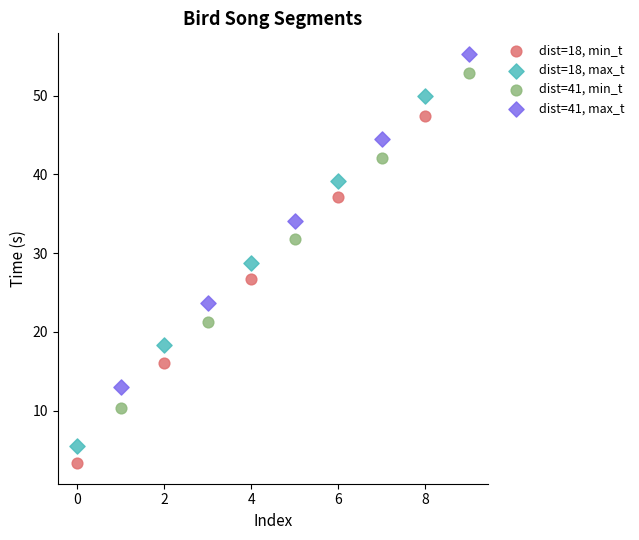

Which series contains the lowest Y value?

dist=18, min_t